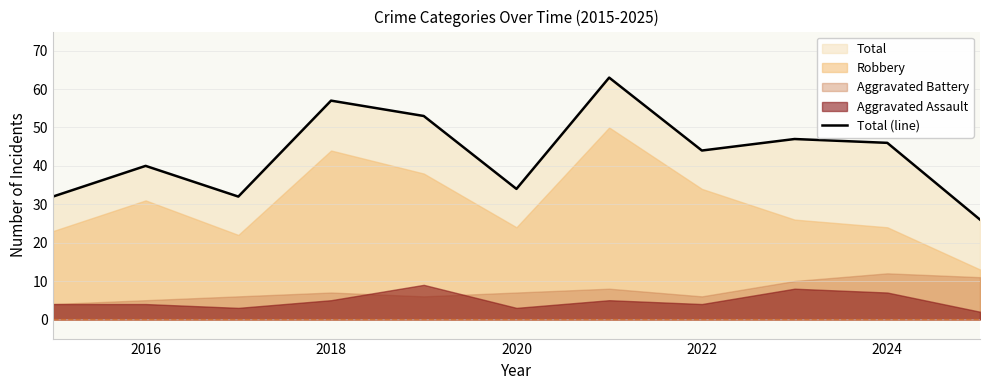

The Total (line) series shows 46 at 2024. True or false?

True